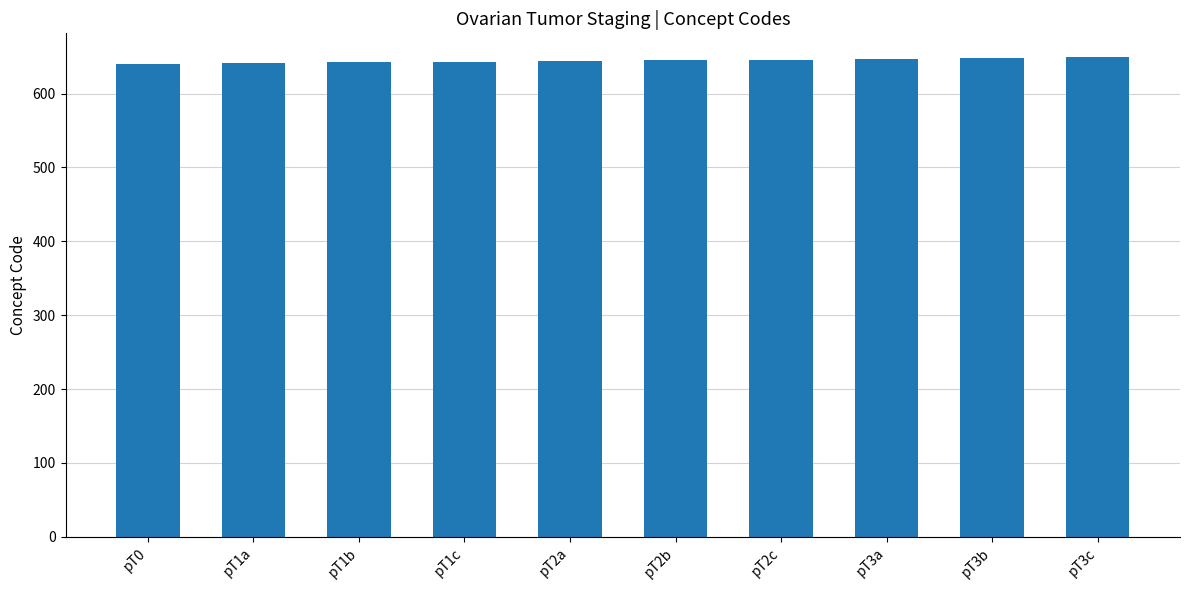

Which has a higher value, pT3b or pT0?

pT3b